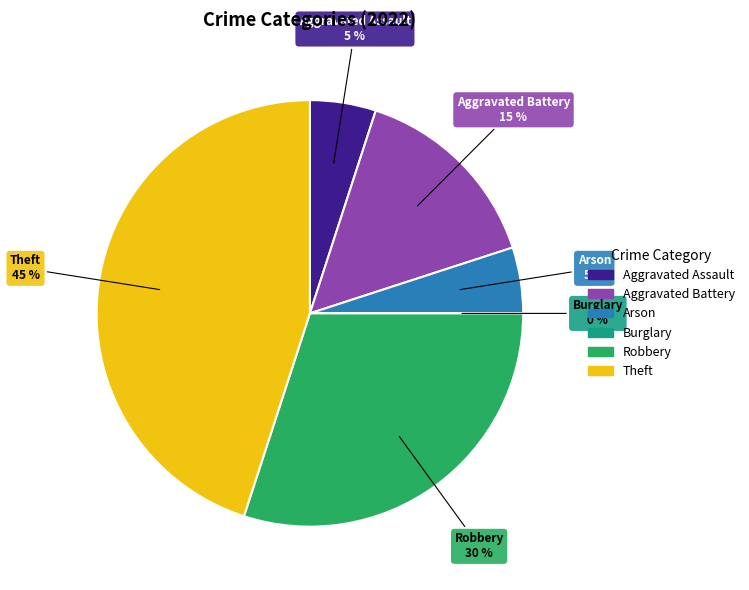

What portion of the pie excludes Burglary?

100.0%